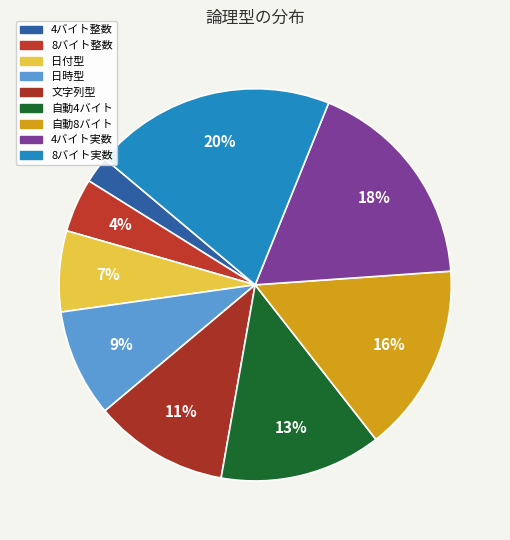

To the nearest percent, what portion does 自動4バイト represent?

13%